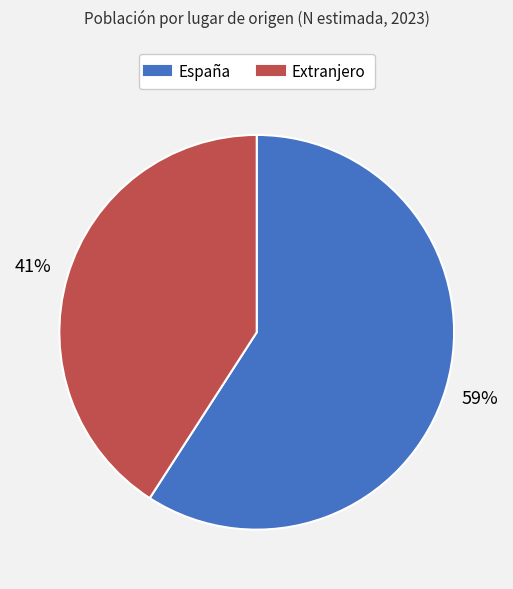

Rank the categories by value from highest to lowest.

España, Extranjero